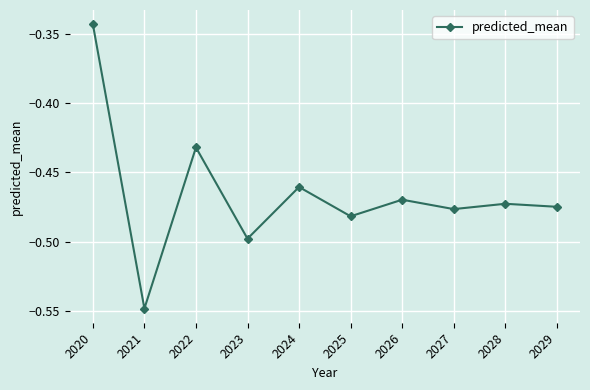

What is the sum of the values at 2023 and 2029?

-1.0